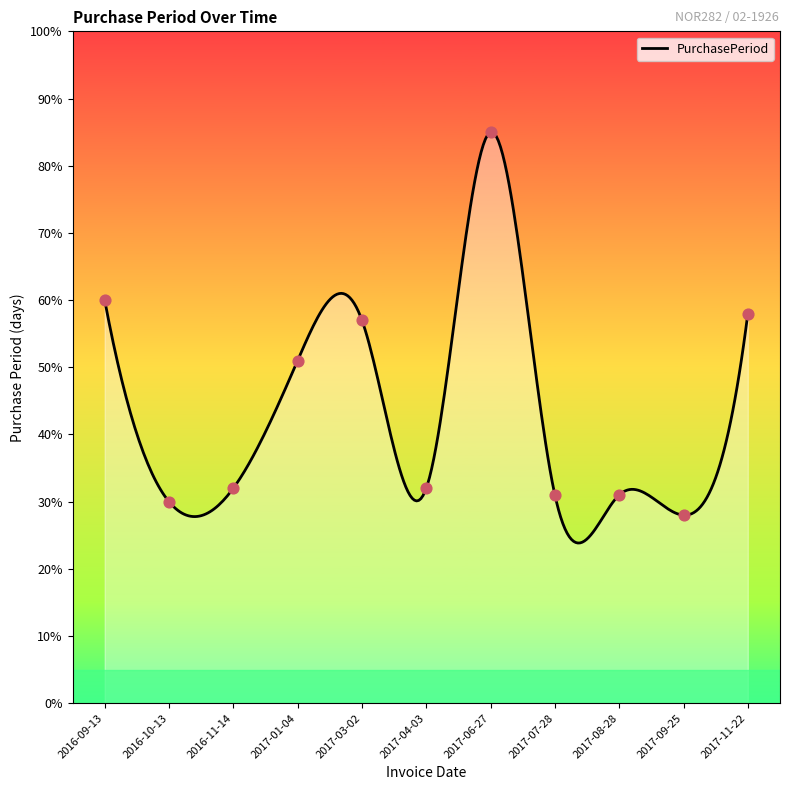

Between 2017-07-28 and 2017-04-03, which is larger?

2017-04-03